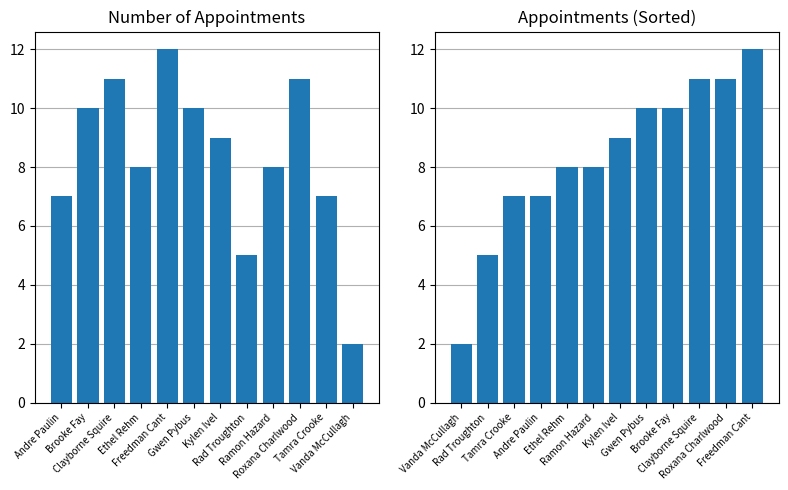

Is it true that NumberOfAppointments equals 5 at Rad Troughton?

True